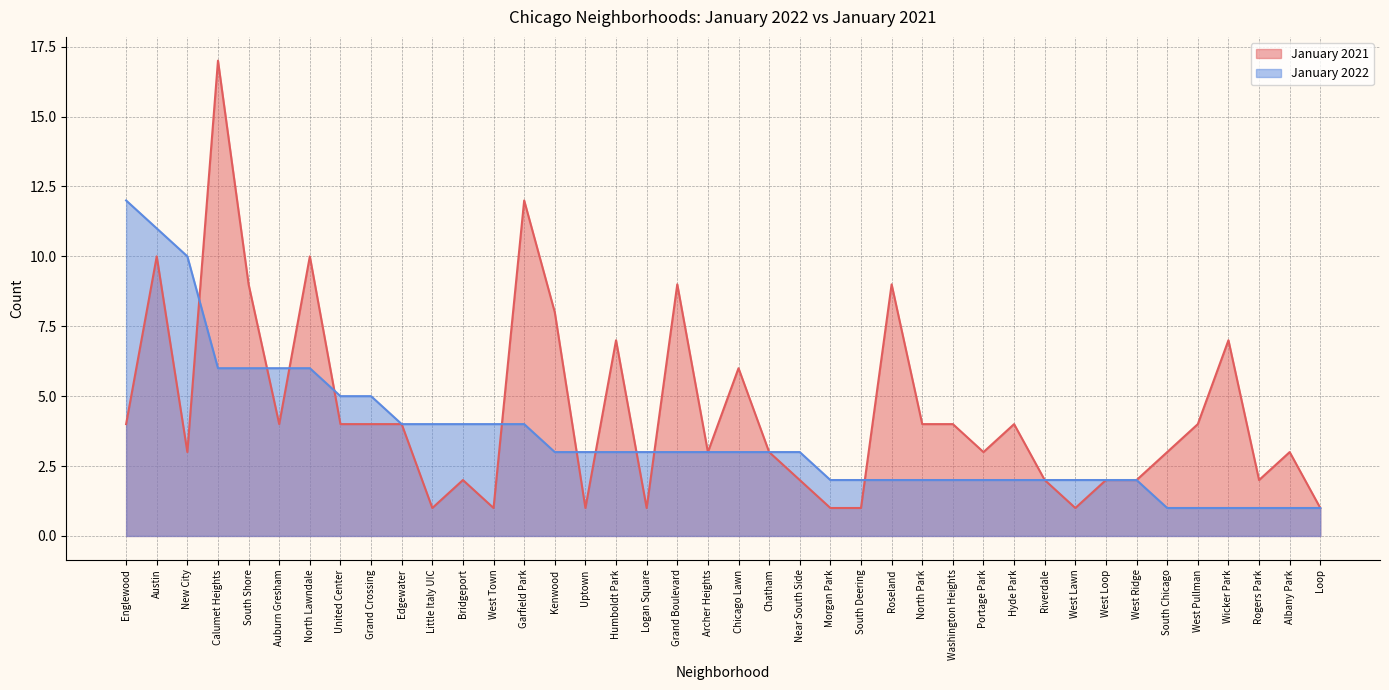

Which label corresponds to the smallest value in the chart?

Little Italy UIC